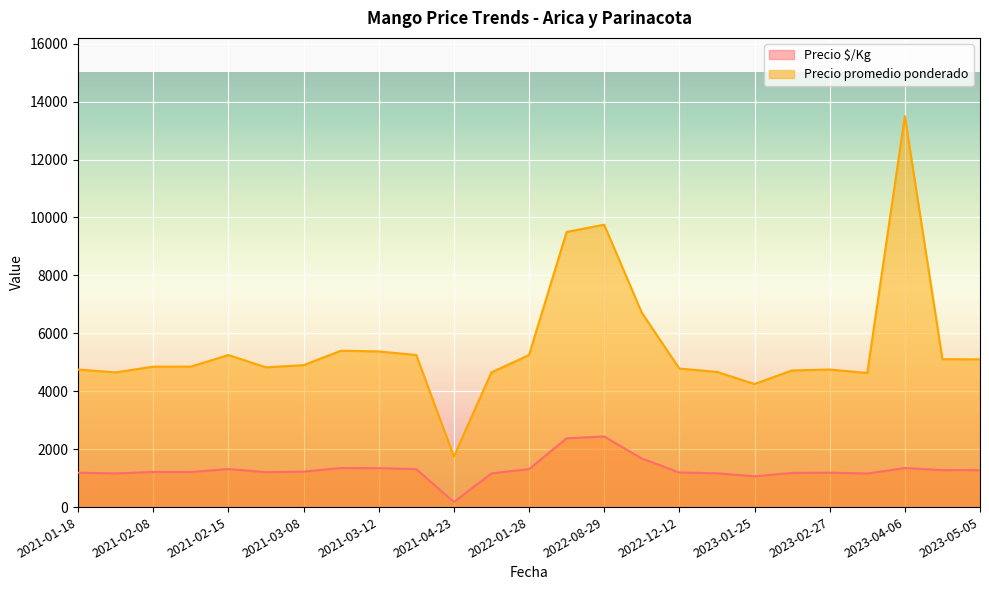

What is the total value across all series at 2021-03-12?

6718.5